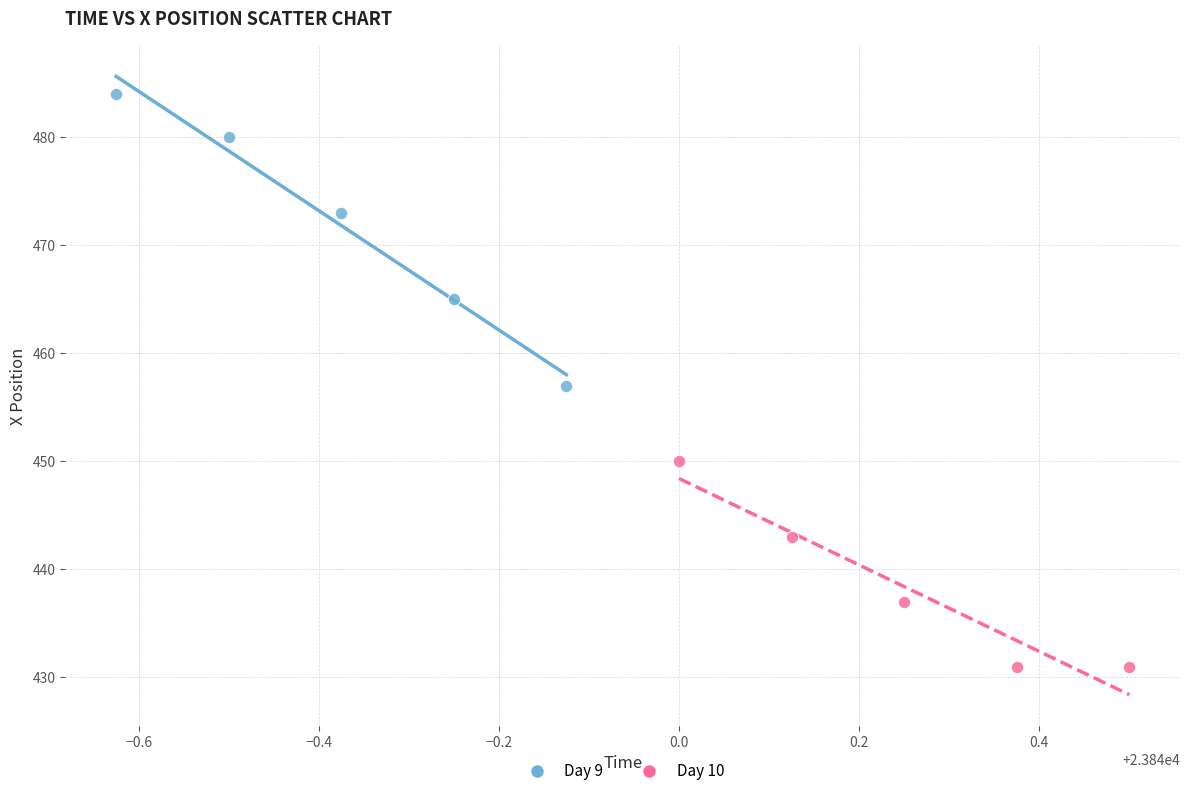

Which series reaches the minimum Y coordinate?

Day 10